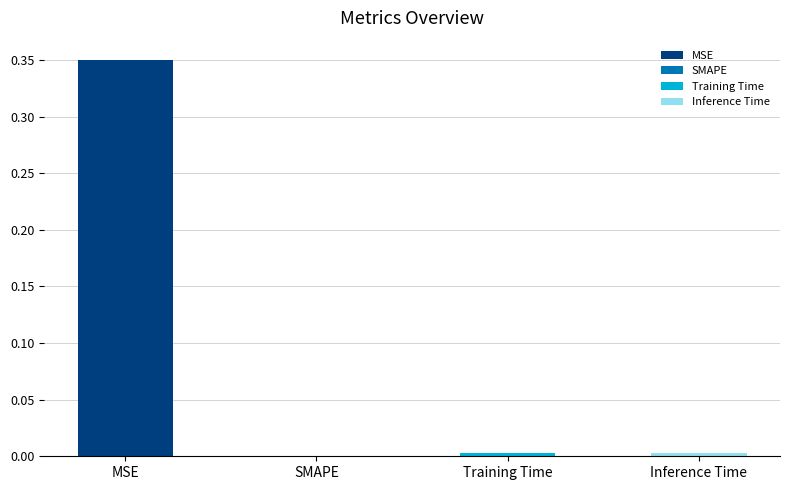

Rank the categories by value from highest to lowest.

MSE, Training Time, Inference Time, SMAPE